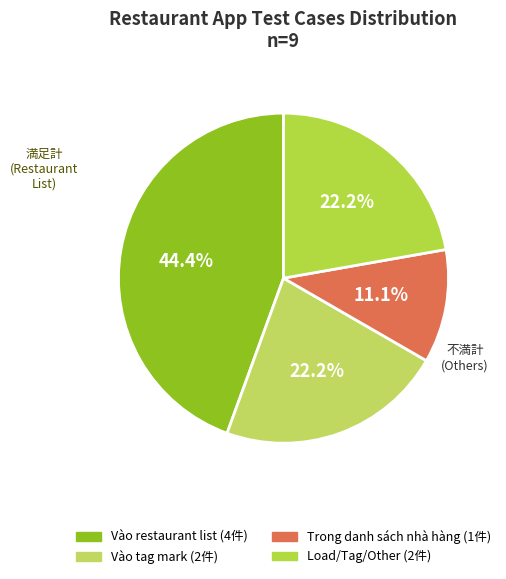

How many slices are in this pie chart?

4